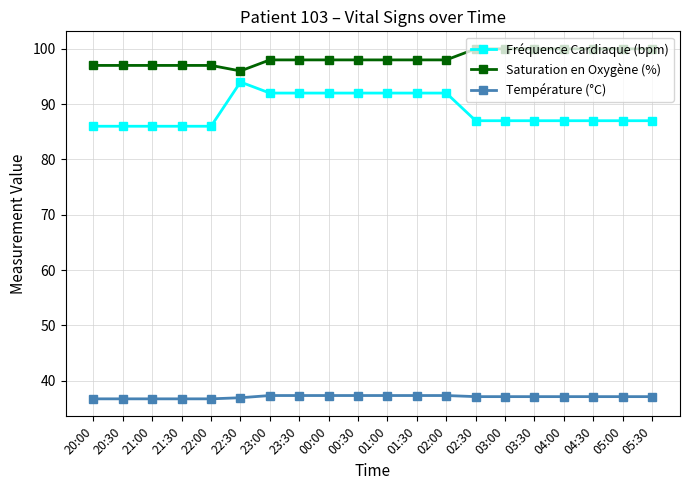

True or false: Température (°C) and Fréquence Cardiaque (bpm) cross at least once.

False